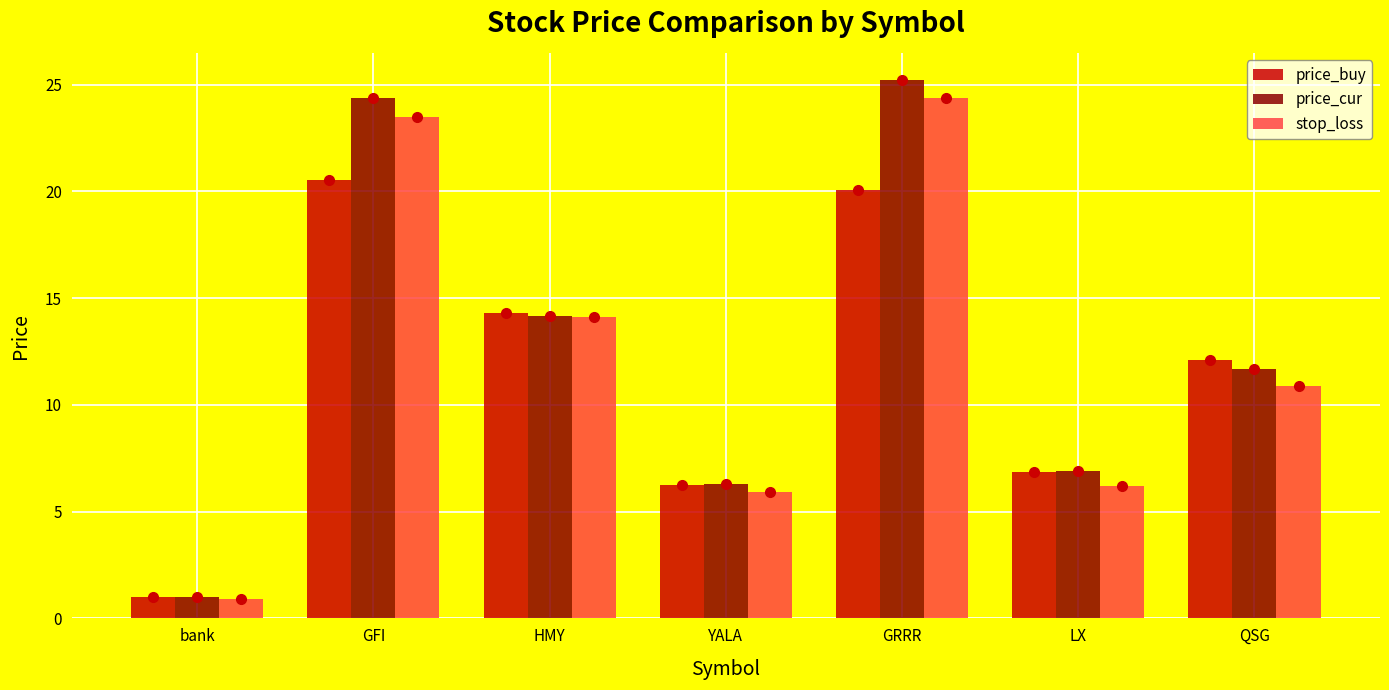

What is the value of the stop_loss bar at the 7th from the left?

10.9